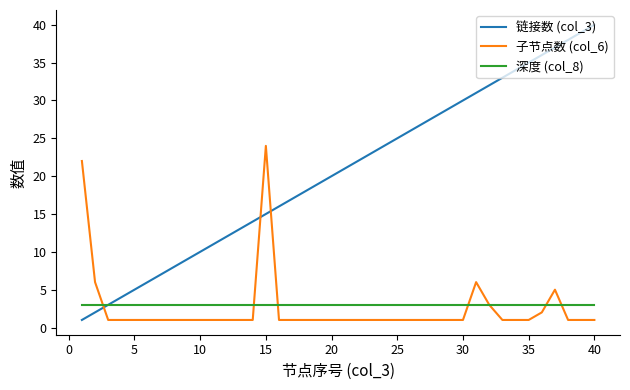

Which series has the largest range (max minus min)?

链接数 (col_3)